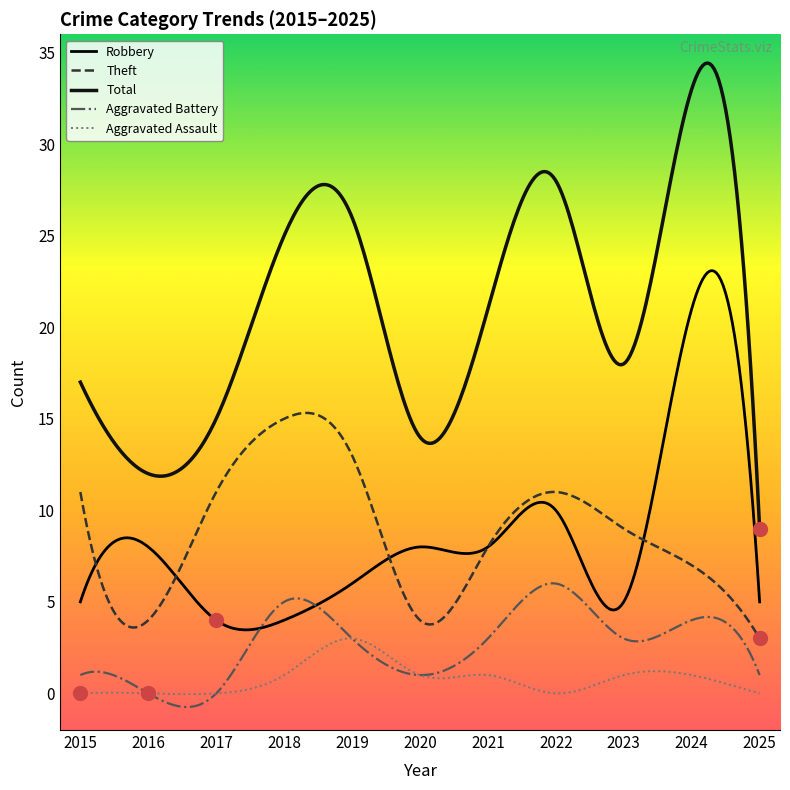

What is the difference between the second highest and minimum values in the Total series?

25.4